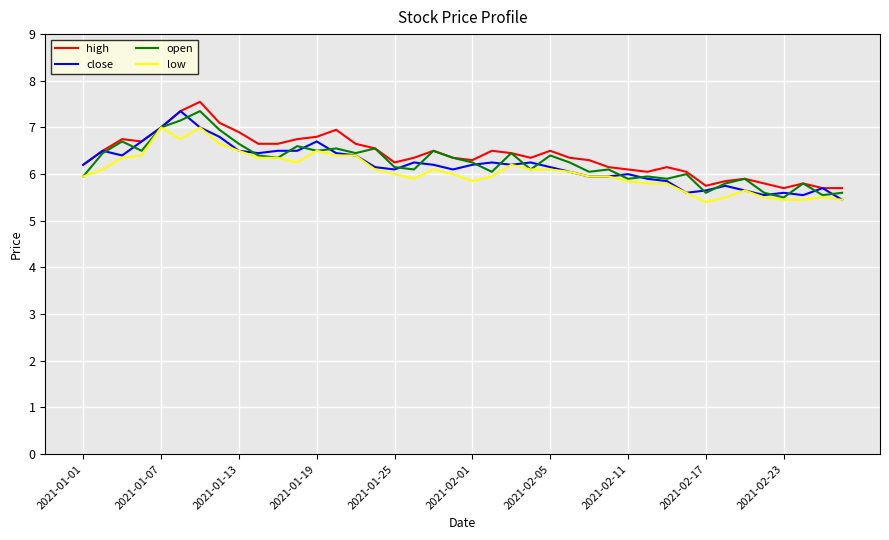

What is the minimum value for high?

5.7